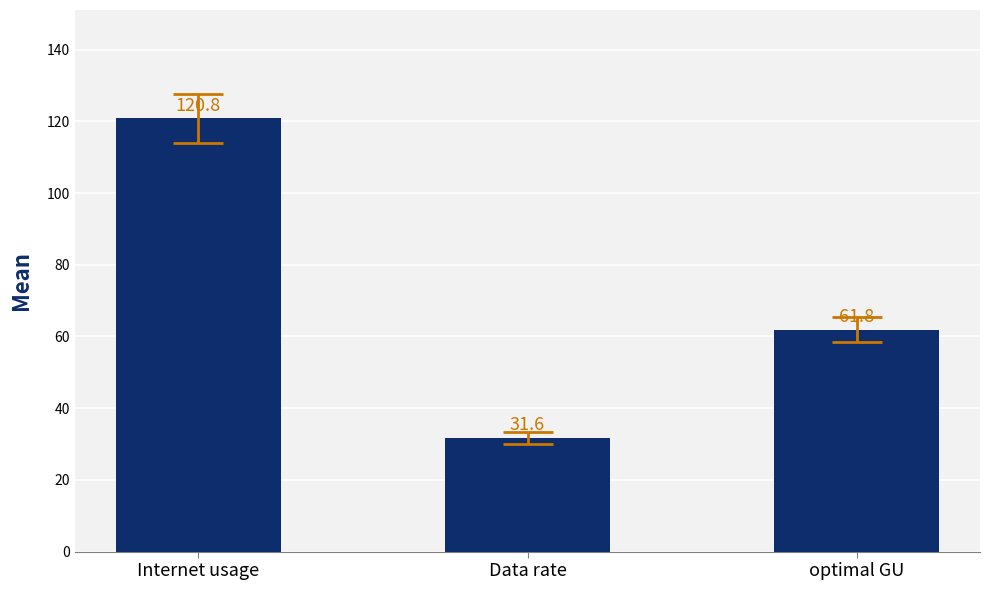

At which label does the data first exceed 61?

Internet usage